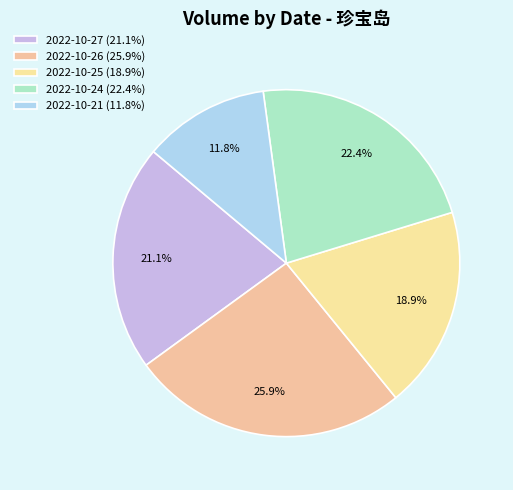

To the nearest percent, what percentage of the pie is 2022-10-24?

22%